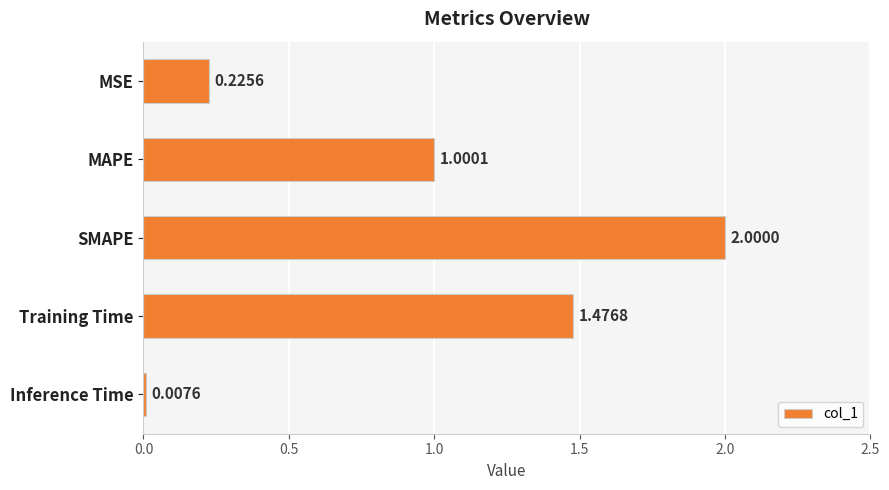

What is the difference between the values at Training Time and SMAPE?

0.5